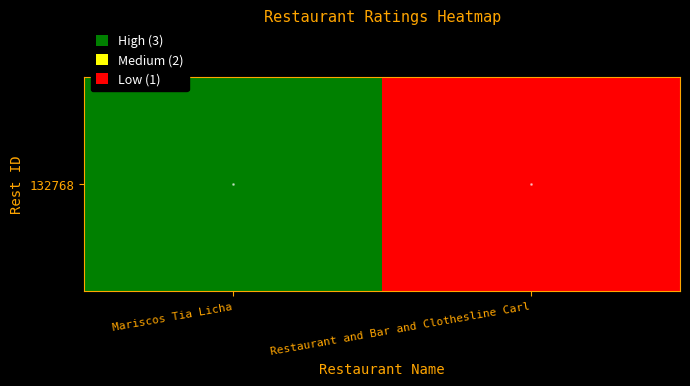

What is the change in value from Mariscos Tia Licha to Restaurant and Bar and Clothesline Carl?

-2